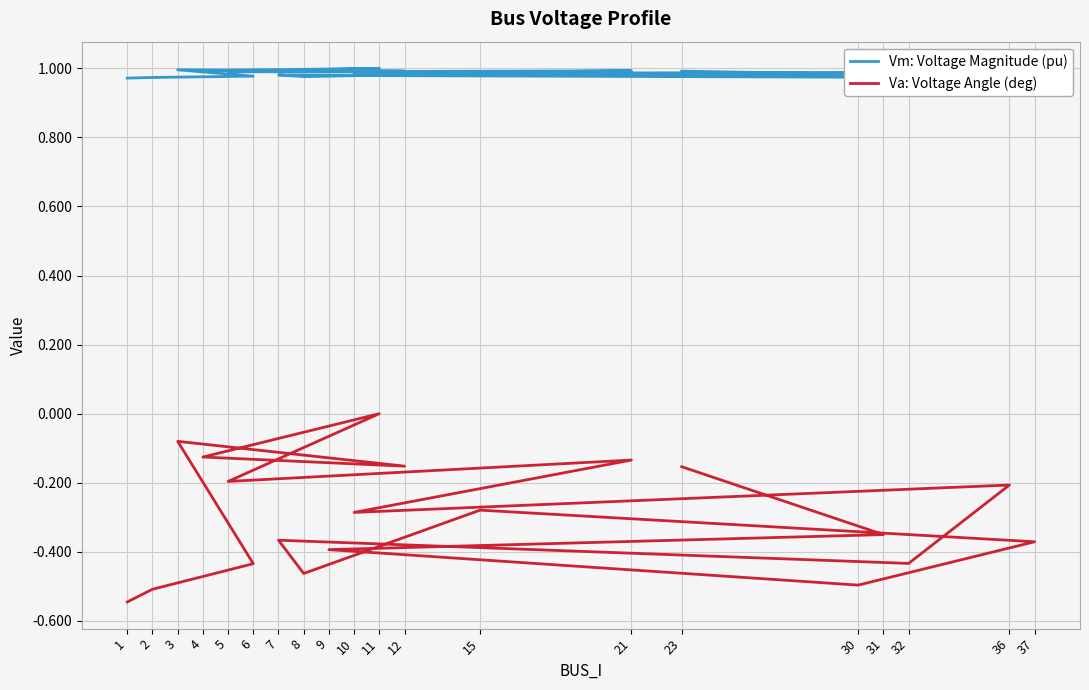

True or false: Va: Voltage Angle (deg) has a value of -0.1 at 9.

False